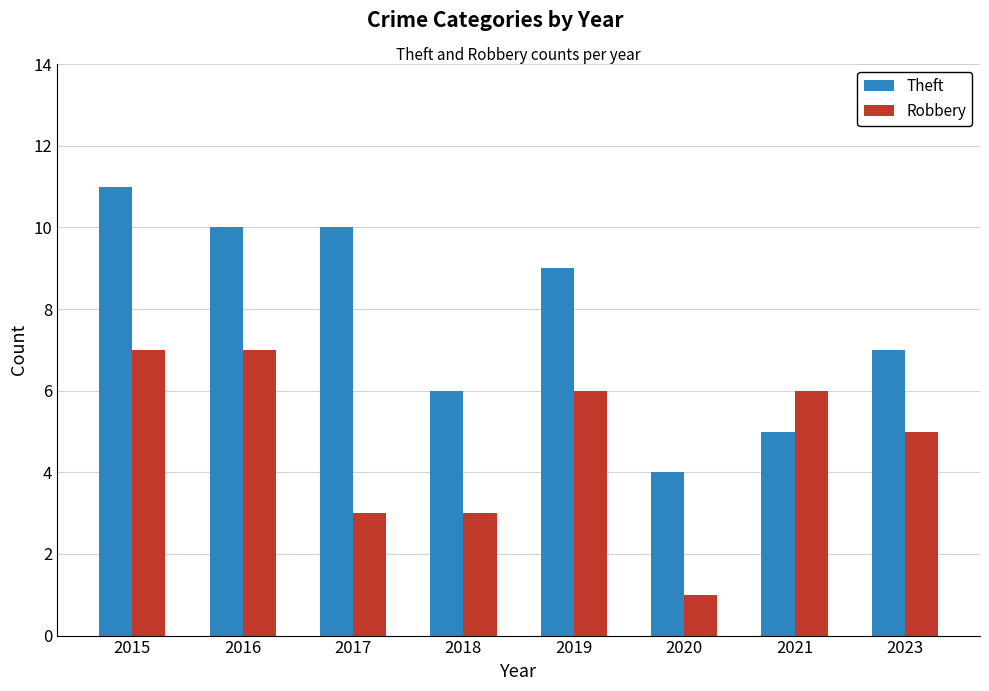

Rank the series by their maximum value, from highest to lowest.

Theft, Robbery